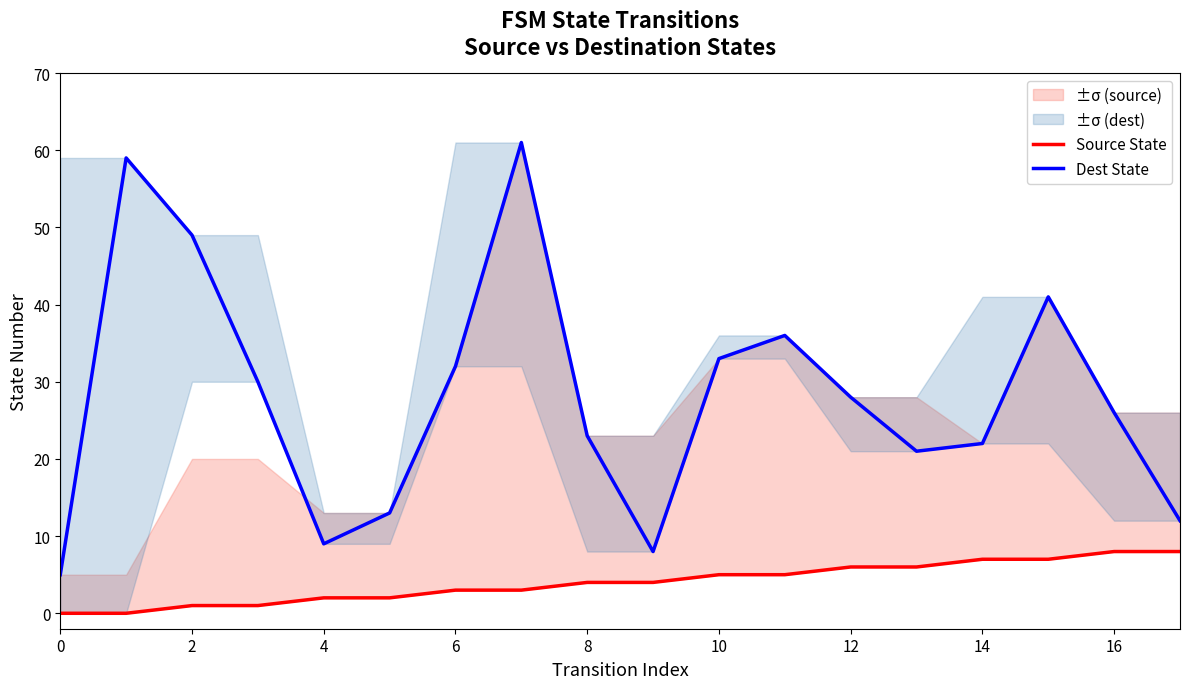

What is the label of the 11th point from the left?

10